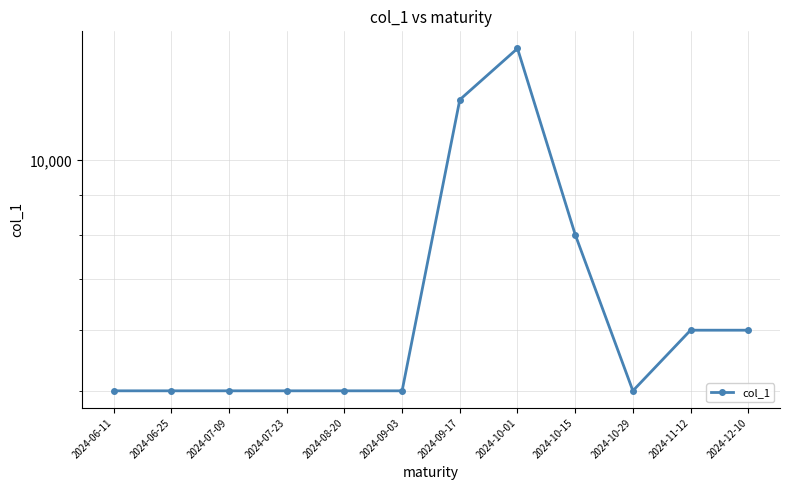

The value at 2024-11-12 is 9649. True or false?

False